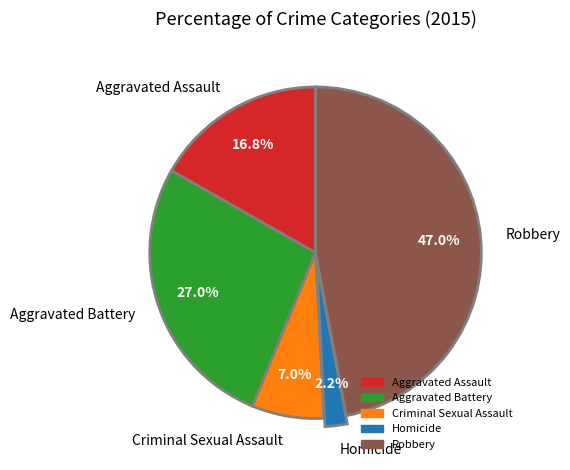

Rank the categories by value from highest to lowest.

Robbery, Aggravated Battery, Aggravated Assault, Criminal Sexual Assault, Homicide